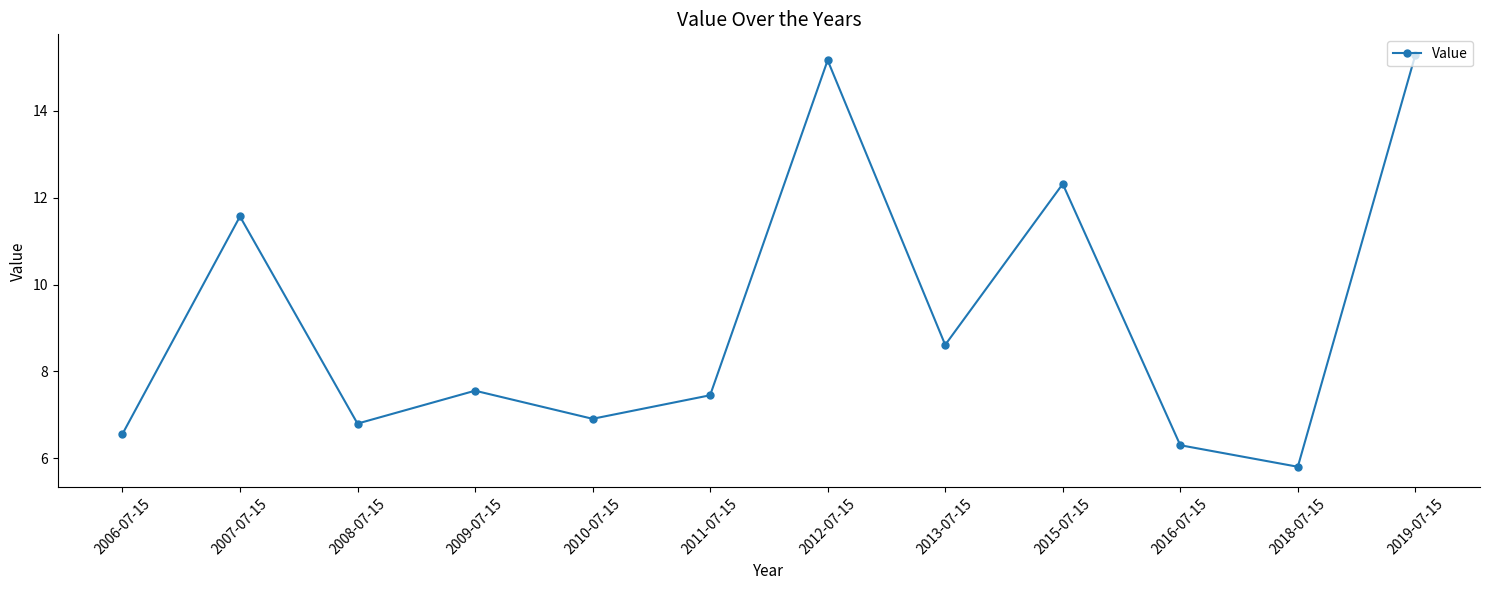

The chart shows a value of 4.1 at 2015-07-15. True or false?

False